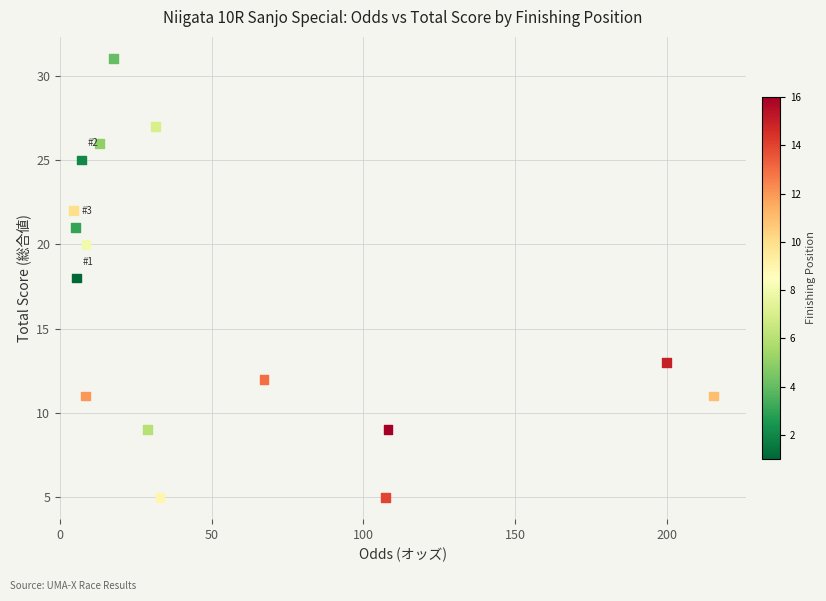

What is the range of Y values (max minus min)?

26